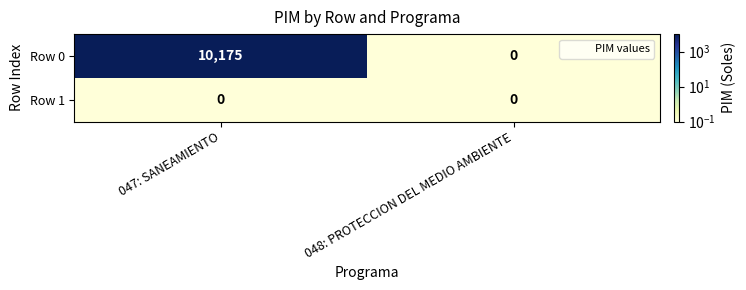

At which label is Row 0 closest to 5087?

048: PROTECCION DEL MEDIO AMBIENTE